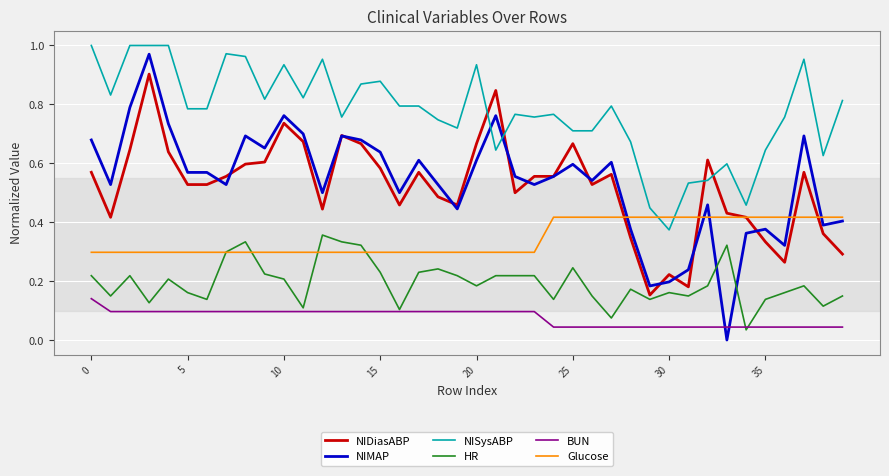

True or false: NISysABP and BUN intersect in this chart.

False